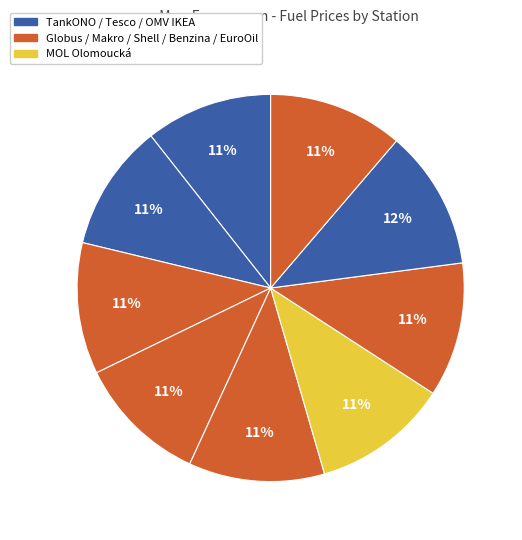

Does any single category account for the majority?

No